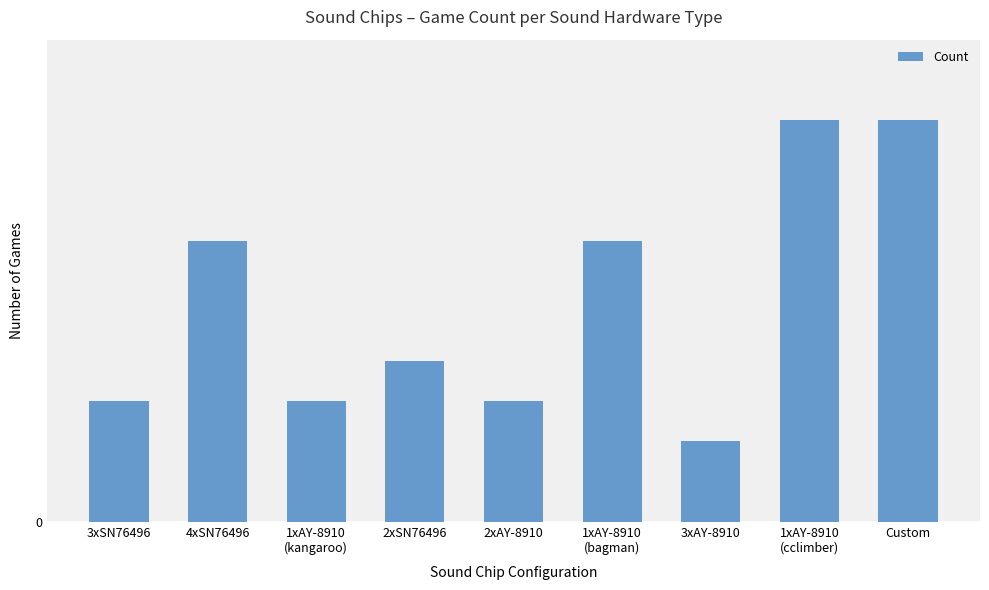

What is the maximum value shown in the chart?

10